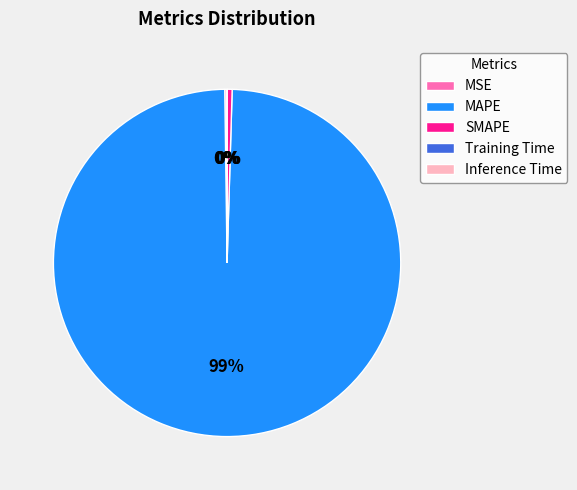

To the nearest percent, what is the average slice percentage?

20%